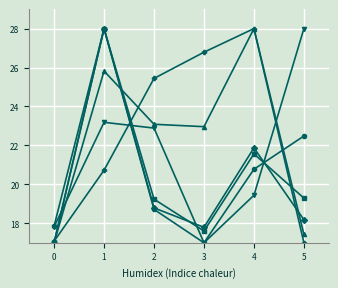

What is the smallest value displayed?

17.0